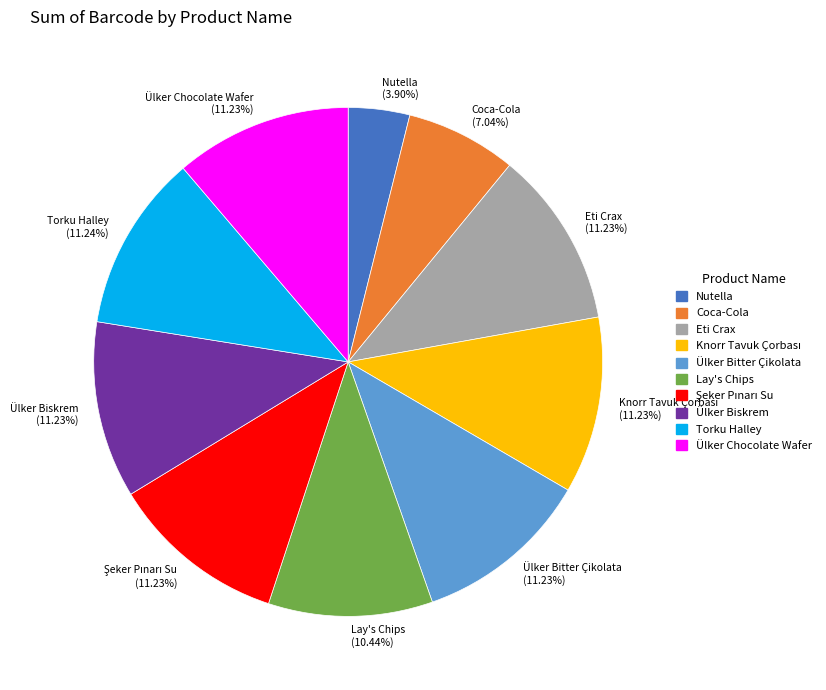

Approximately how many times larger is the value at Lay's Chips compared to Ülker Biskrem?

0.9